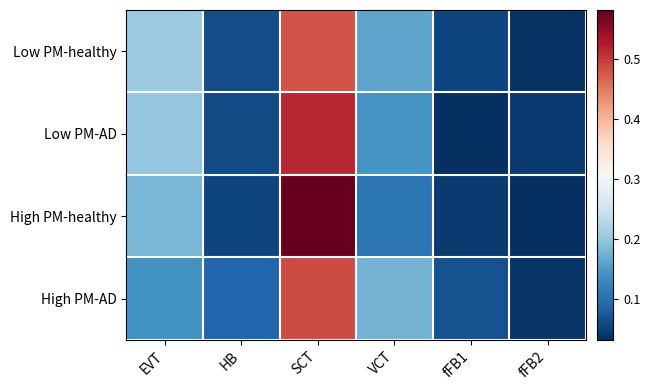

At how many categories does at least one series exceed 0?

6